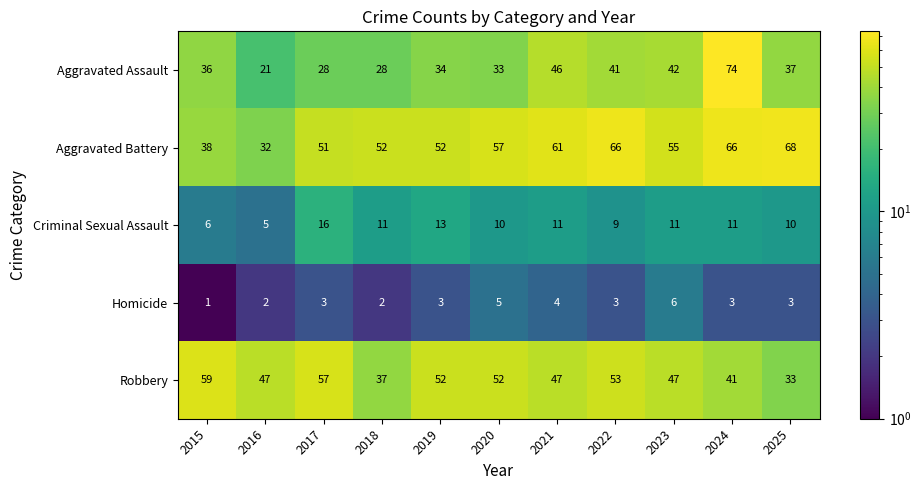

Rank the series by their maximum value, from highest to lowest.

Aggravated Assault, Aggravated Battery, Robbery, Criminal Sexual Assault, Homicide